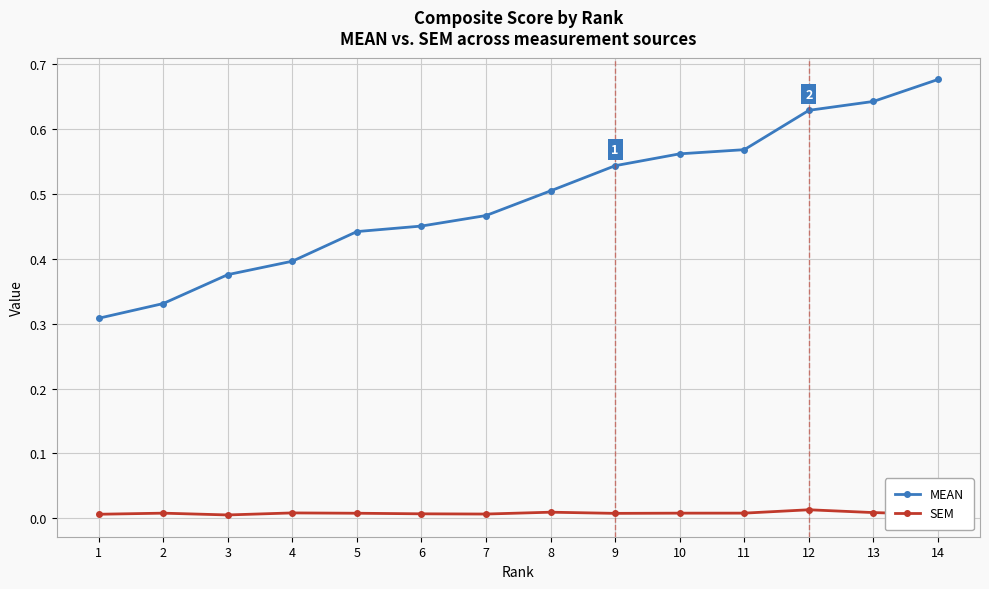

True or false: SEM has more than 1 interior local peaks.

True